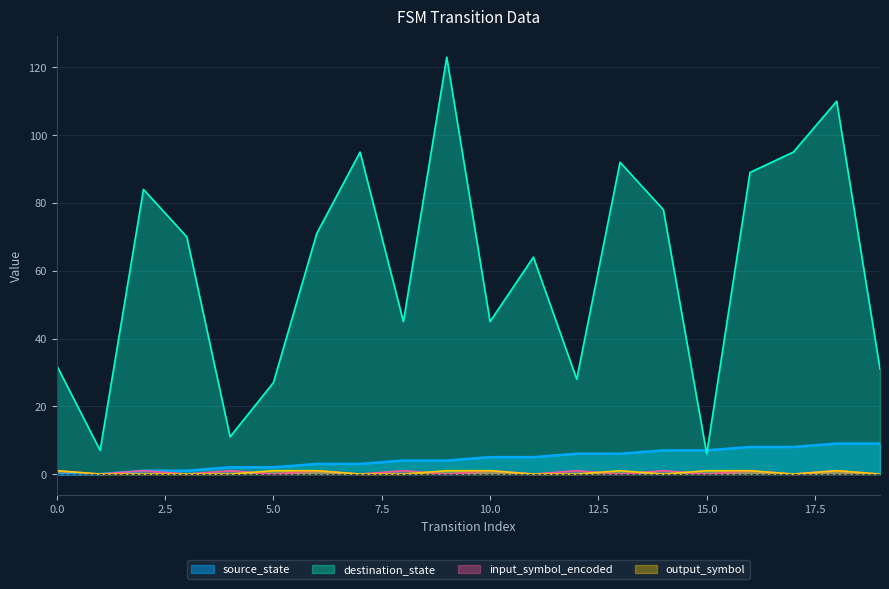

How many lines are shown in the chart?

4